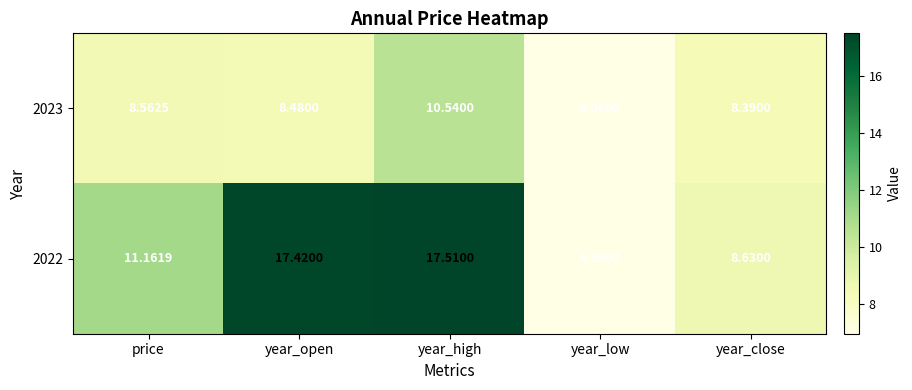

What is the total value across all series at year_open?

25.9